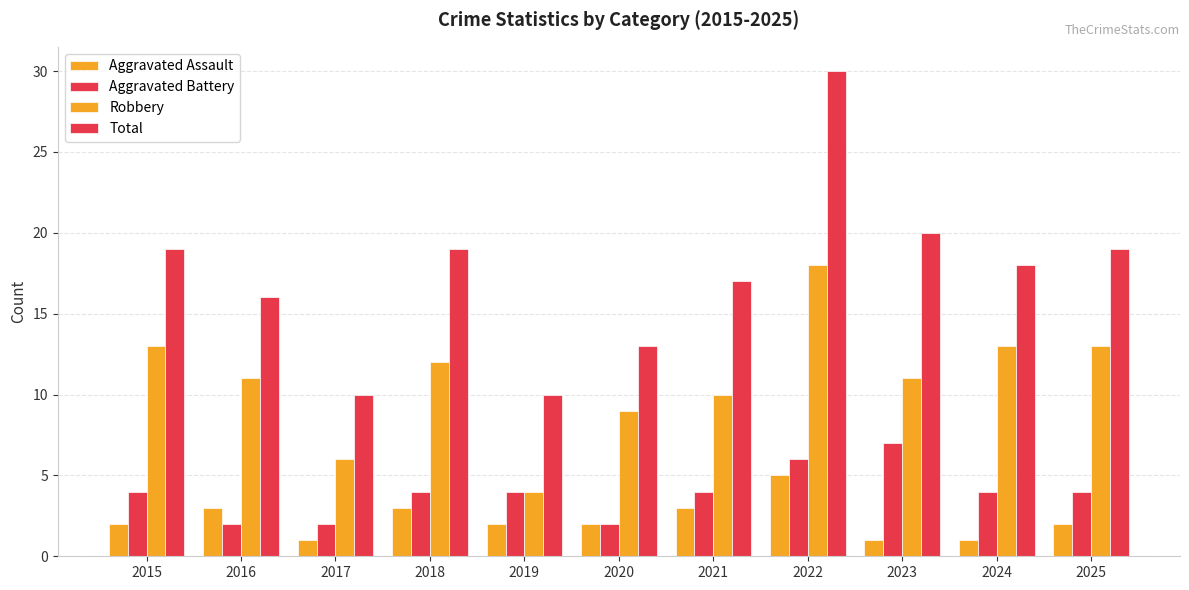

At 2022, list the series in order from largest to smallest.

Total, Robbery, Aggravated Battery, Aggravated Assault